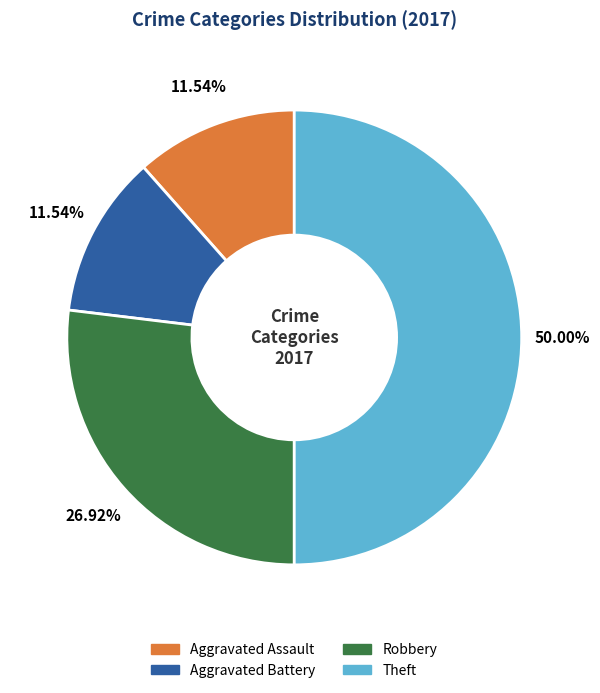

To the nearest percent, what is the average slice percentage?

25%